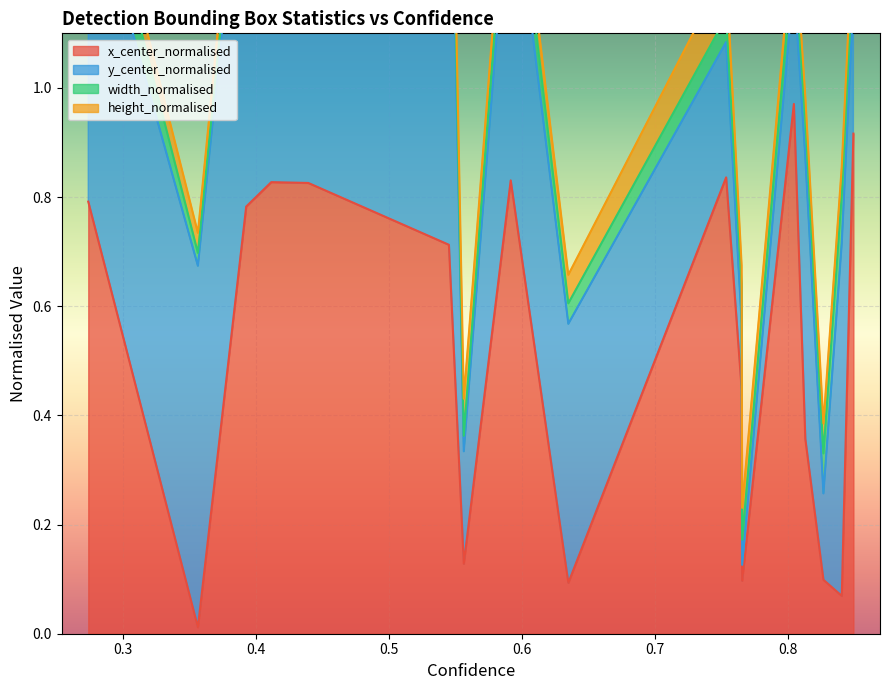

How many interior local peaks does the width_normalised series have?

5